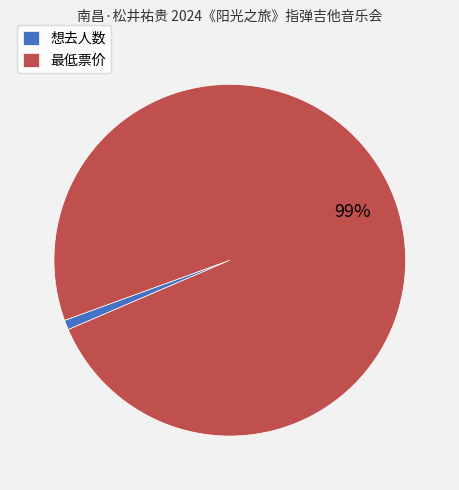

Which has a higher value, 想去人数 or 最低票价?

最低票价